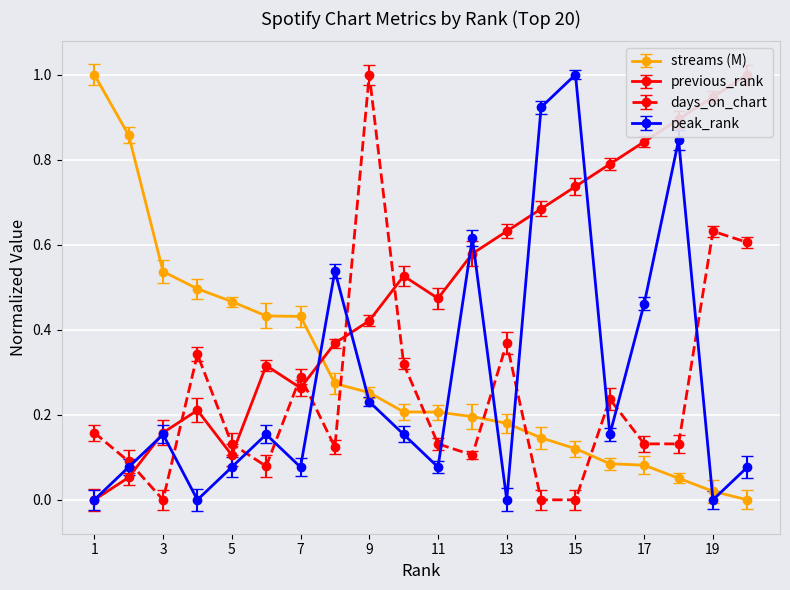

How many data points does each series have?

20